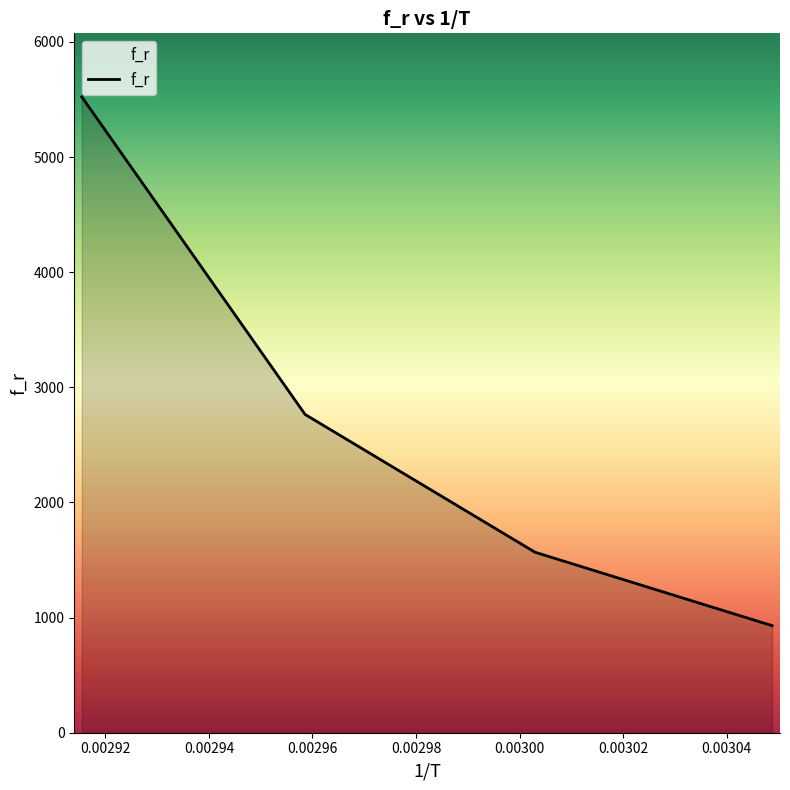

Rank the categories by value from highest to lowest.

0.0029154518950437317, 0.0029585798816568047, 0.003003003003003003, 0.003048780487804878